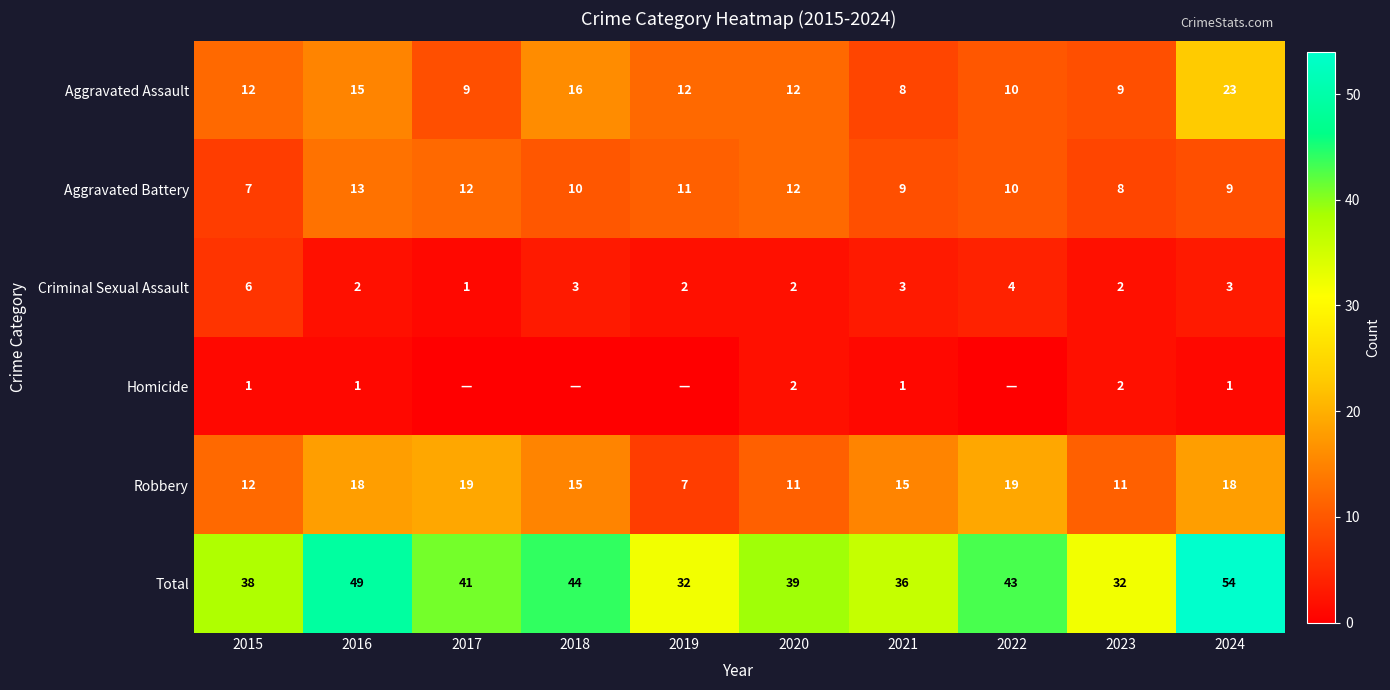

What is the total value across all series at 2019?

64